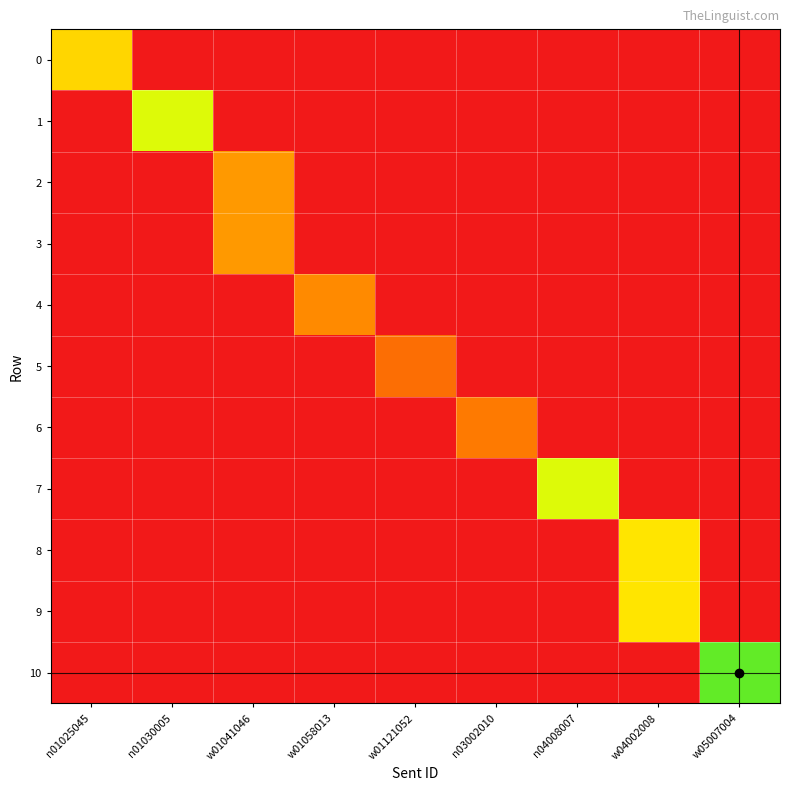

Which has a higher value, w01121052 or n04008007?

w01121052